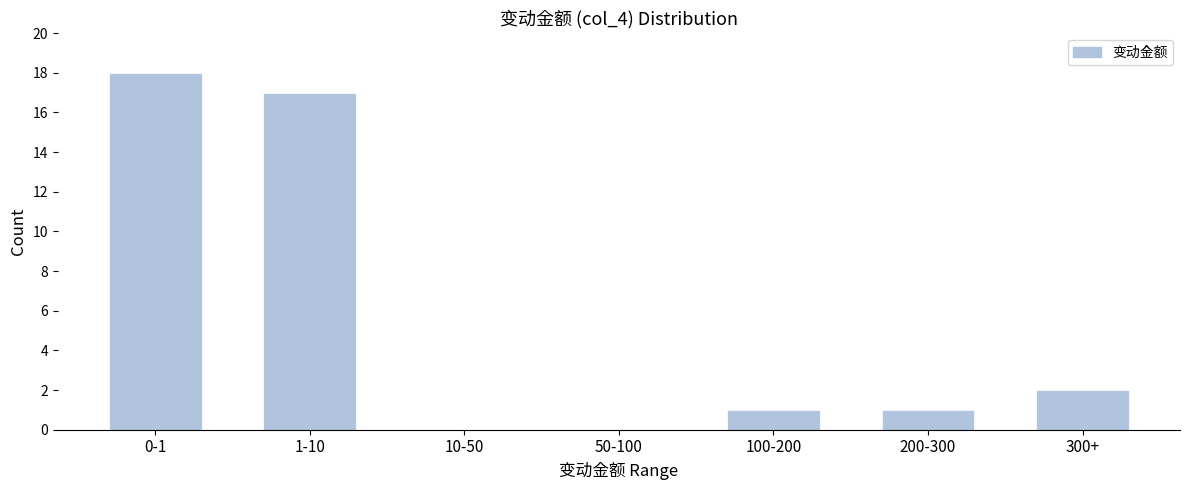

Reading right to left, what are all the values shown in this chart?

300+=2	200-300=1	100-200=1	50-100=0	10-50=0	1-10=17	0-1=18